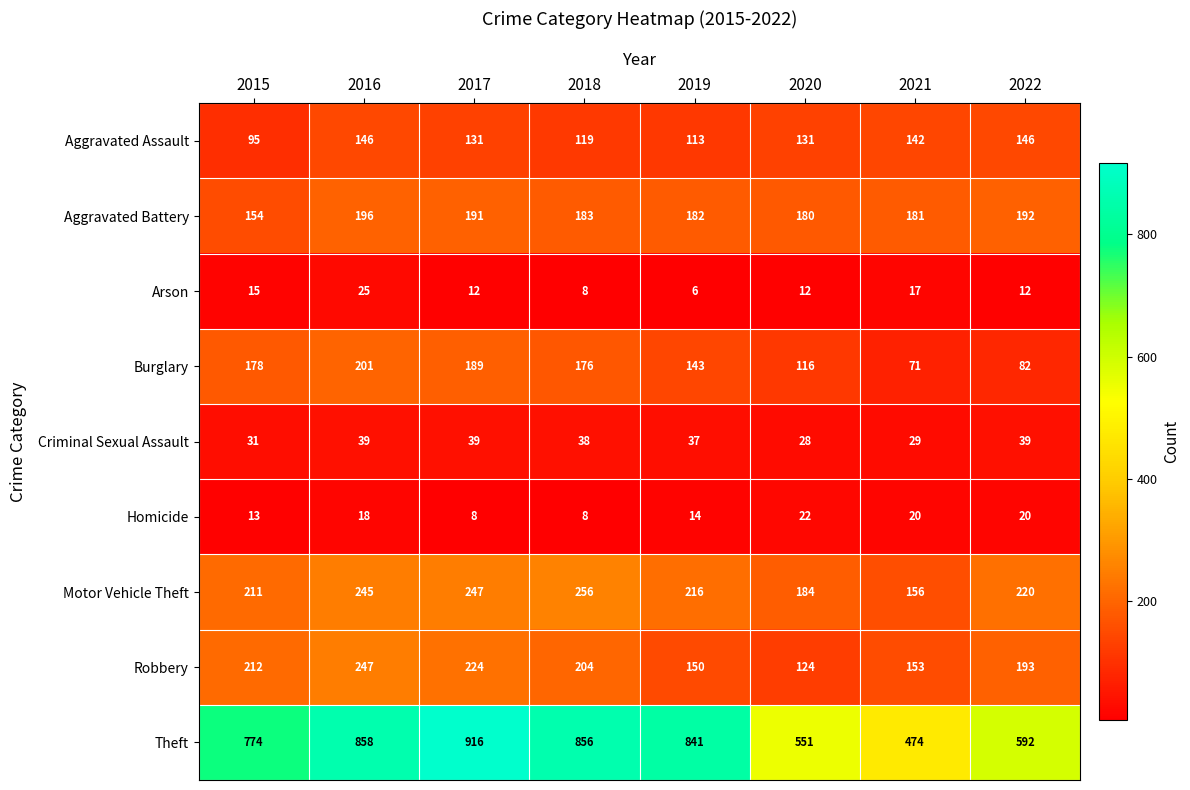

The value of Aggravated Battery at 2019 is 320. True or false?

False